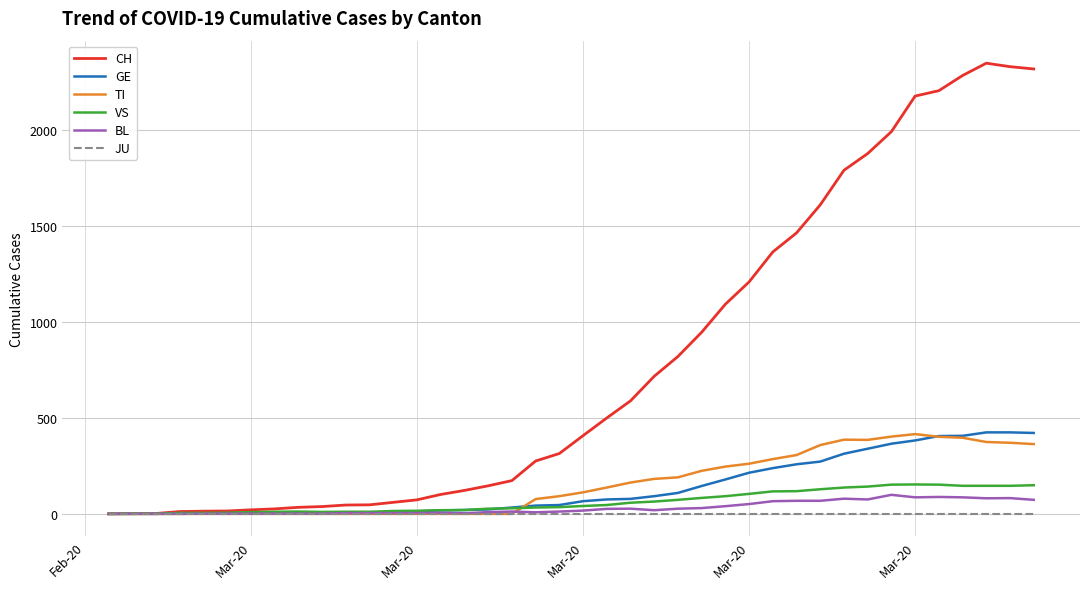

Which series has the largest total across all categories?

CH